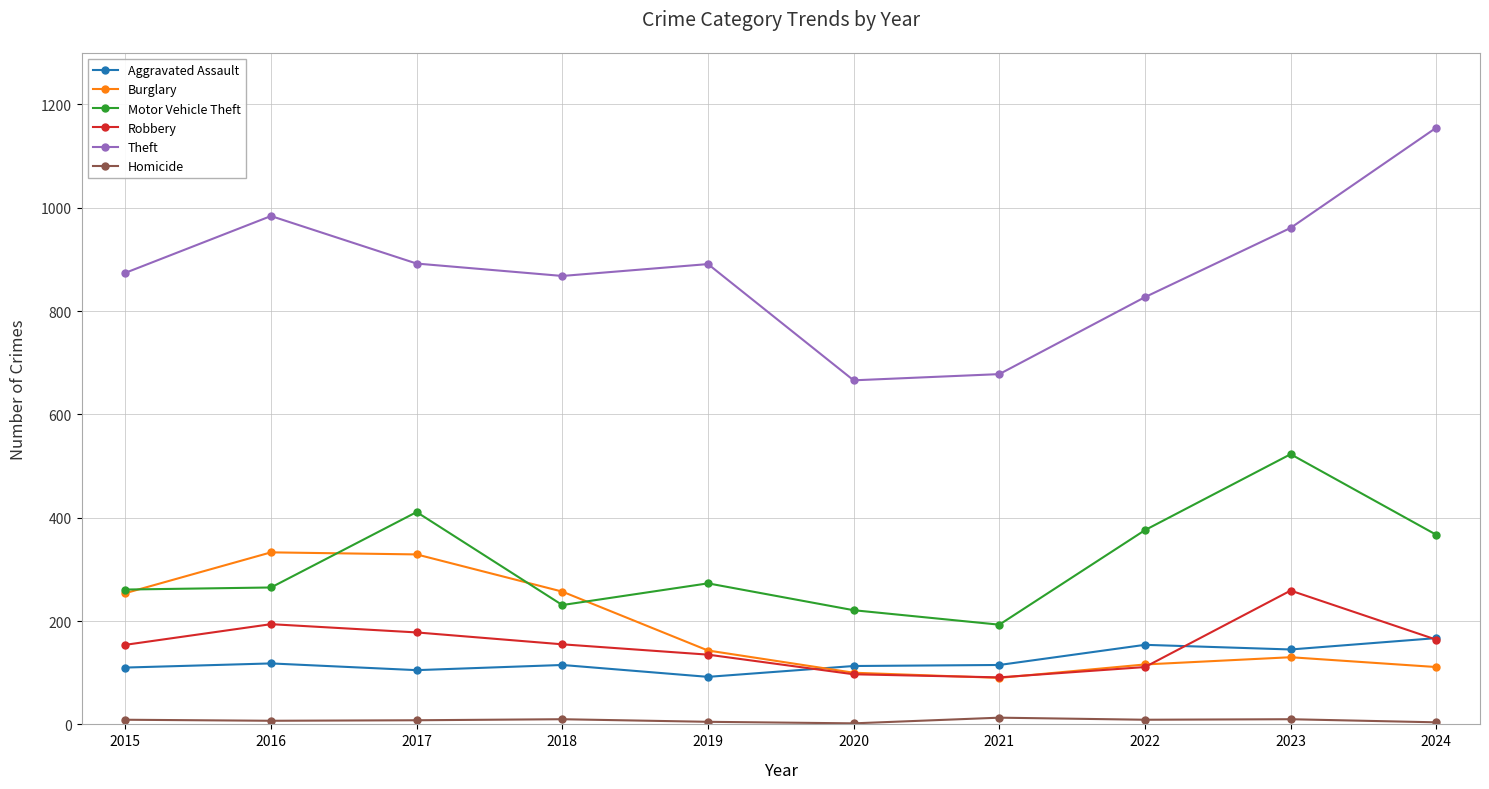

What is the value of the Aggravated Assault point at the 4th from the left?

115